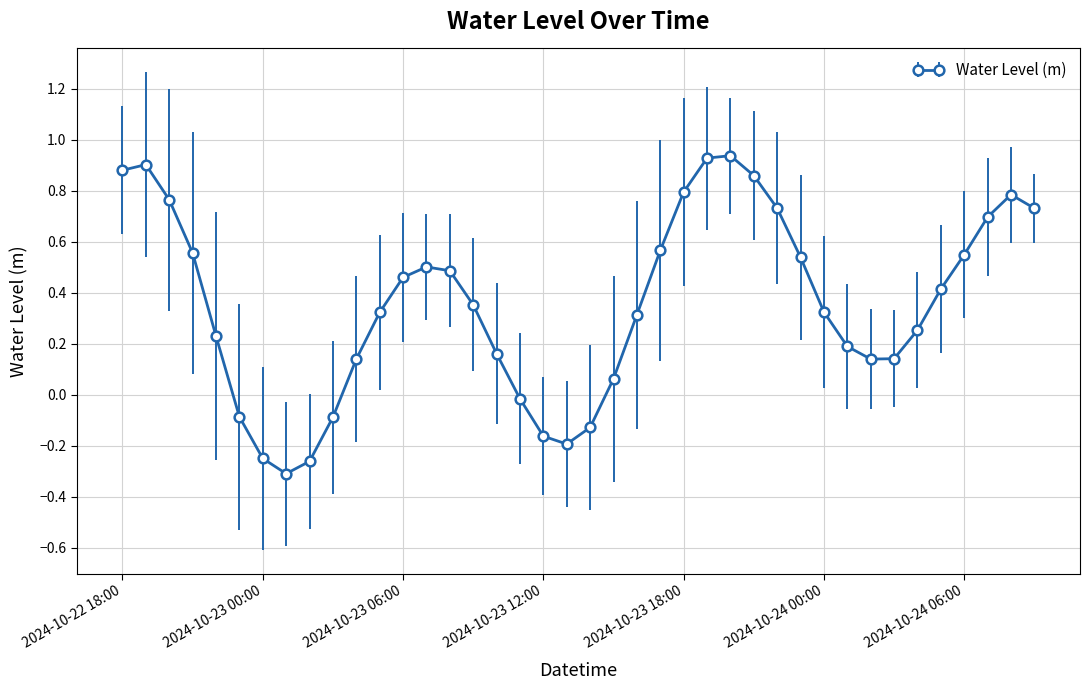

How many points are lower than both their immediate neighbors (excluding endpoints)?

3